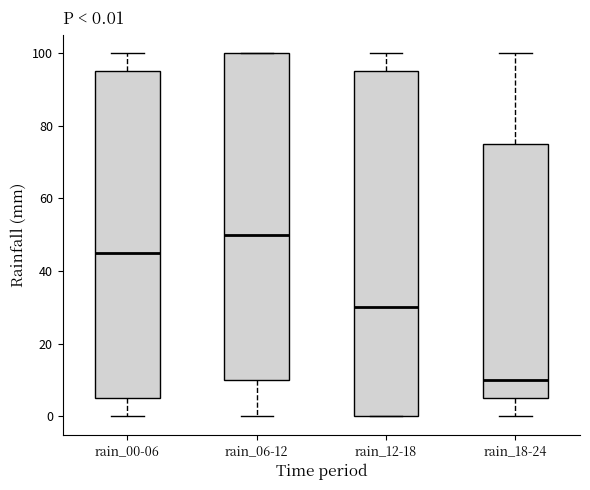

Which box's median line is the lowest?

rain_18-24